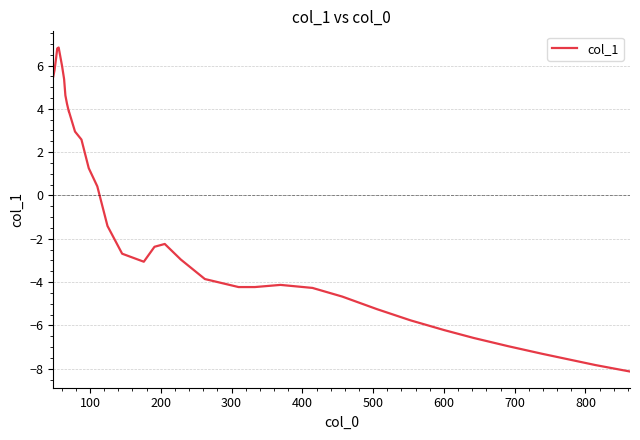

What is the difference between the maximum and minimum values?

15.0